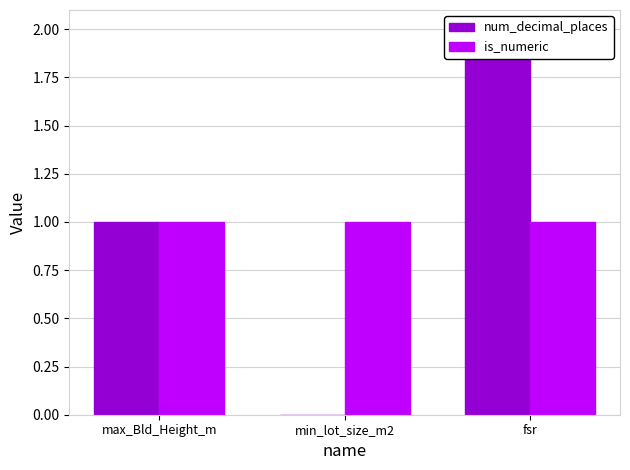

What is the total value across all series at max_Bld_Height_m?

2